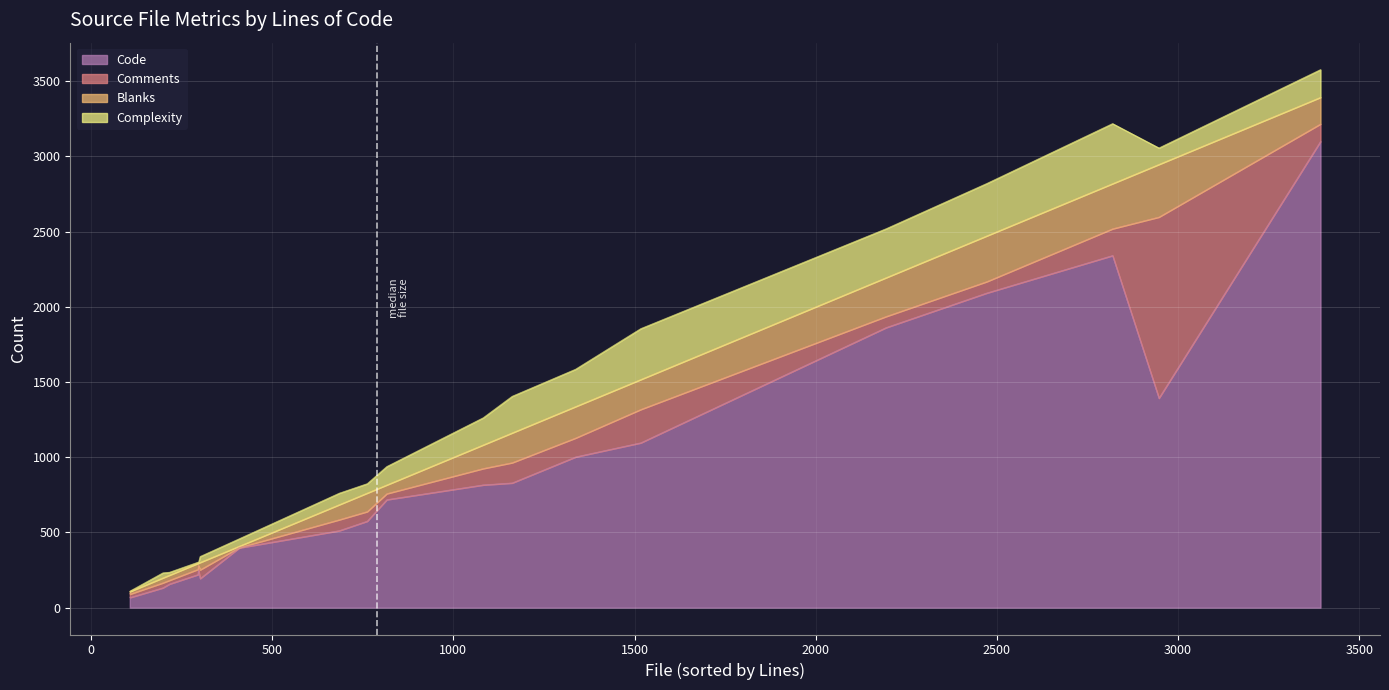

What are all the series names shown in the legend?

Code, Comments, Blanks, Complexity